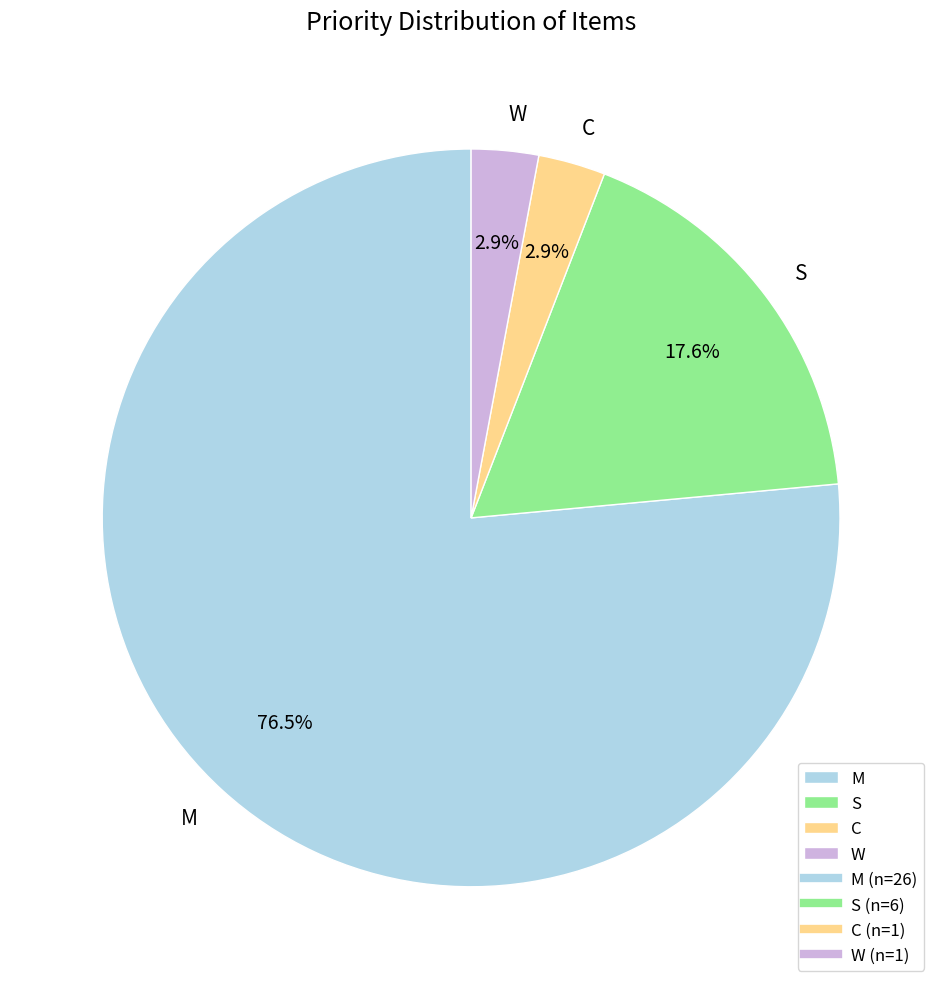

Which slice is the largest?

M